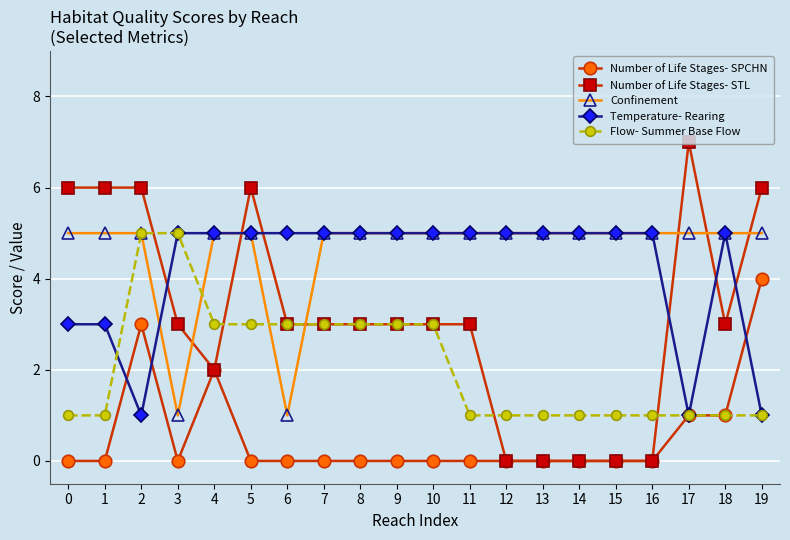

Reading left to right, list all the values displayed in this chart.

Number of Life Stages- SPCHN: 0	0	3	0	2	0	0	0	0	0	0	0	0	0	0	0	0	1	1	4
Number of Life Stages- STL: 6	6	6	3	2	6	3	3	3	3	3	3	0	0	0	0	0	7	3	6
Confinement: 5	5	5	1	5	5	1	5	5	5	5	5	5	5	5	5	5	5	5	5
Temperature- Rearing: 3	3	1	5	5	5	5	5	5	5	5	5	5	5	5	5	5	1	5	1
Flow- Summer Base Flow: 1	1	5	5	3	3	3	3	3	3	3	1	1	1	1	1	1	1	1	1